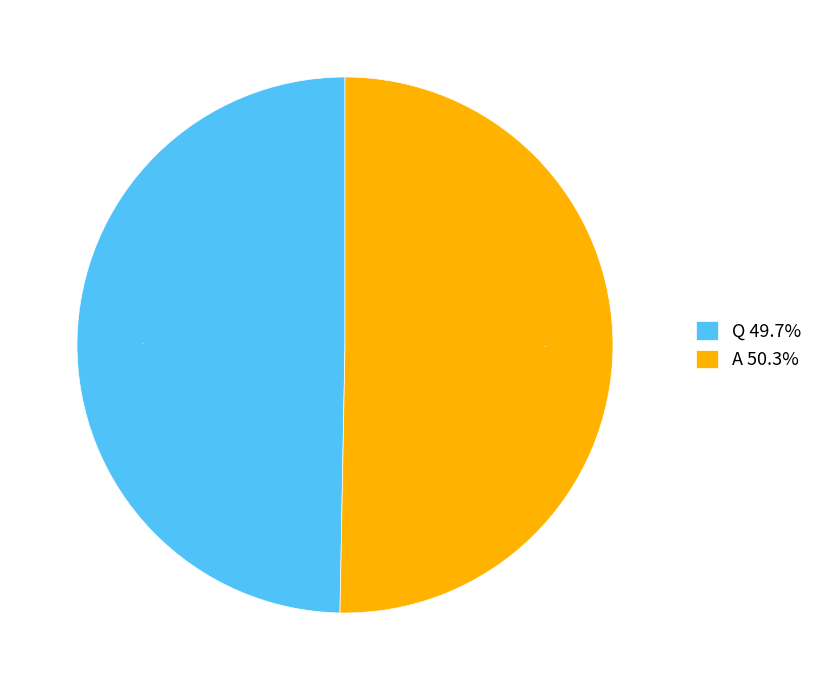

Is it true that Q is 50% of the pie?

True